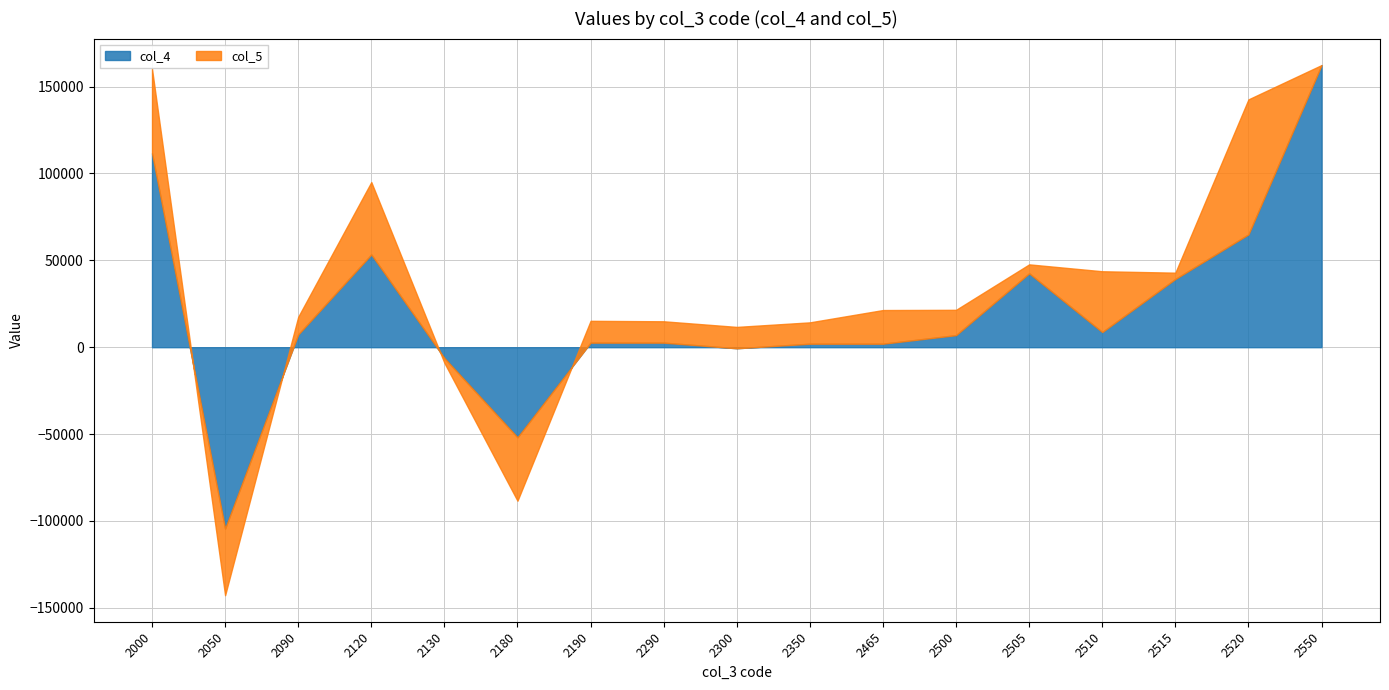

What are all the series names shown in the legend?

col_4, col_5